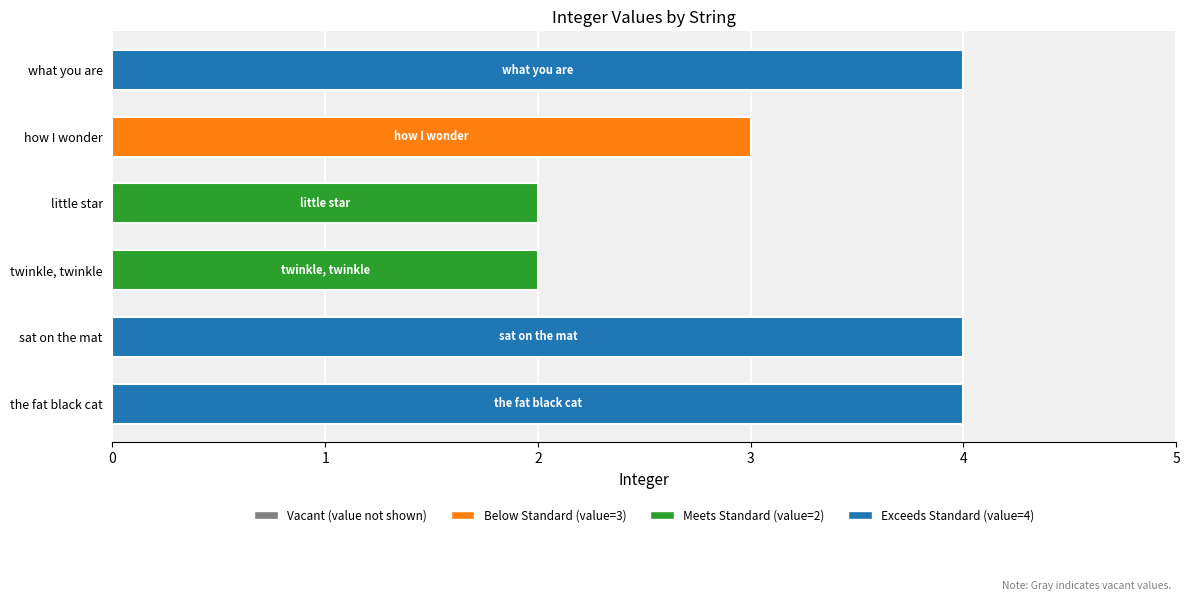

At which label is the value closest to 3?

how I wonder